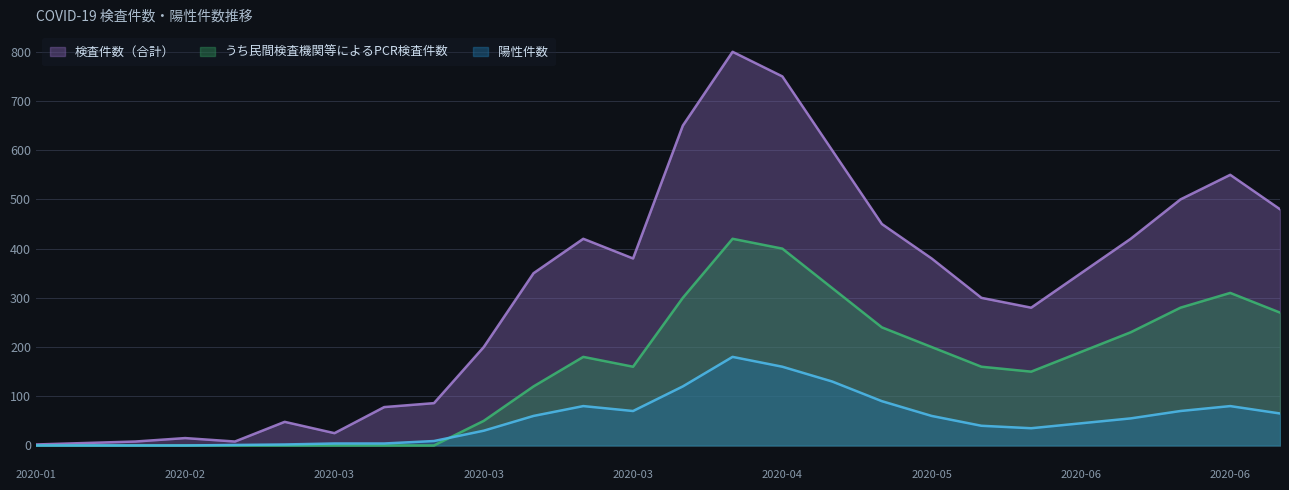

How many values in the うち民間検査機関等によるPCR検査件数 series are below 160?

12